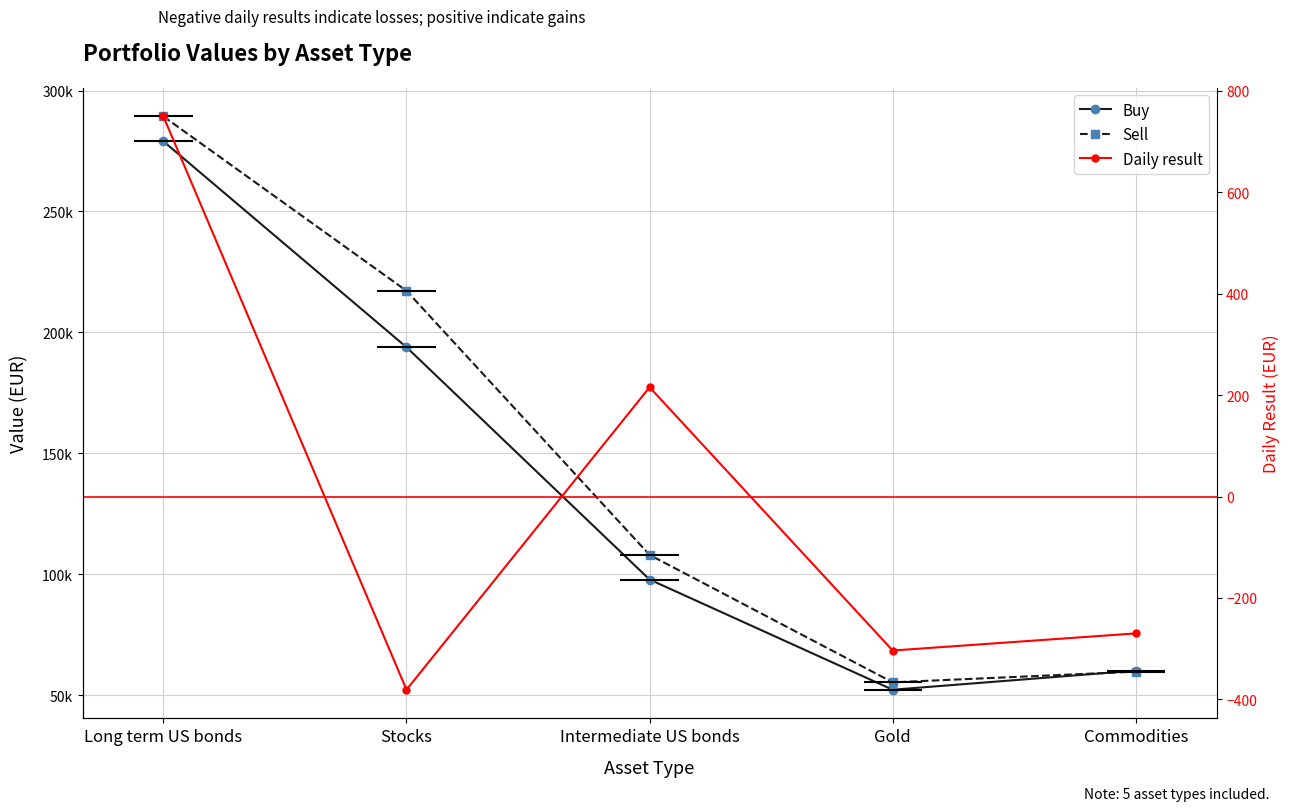

What is the sum of all Sell values?

729309.8